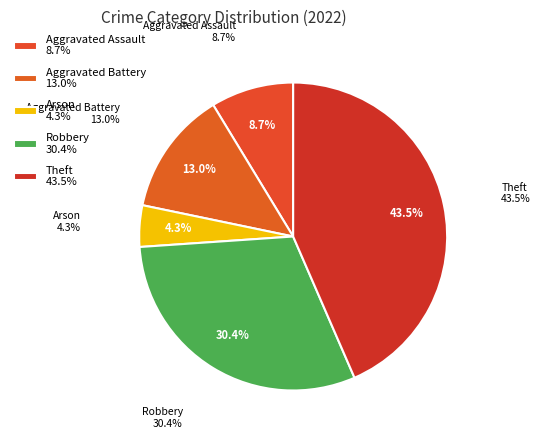

Between Robbery and Aggravated Assault, which is larger?

Robbery